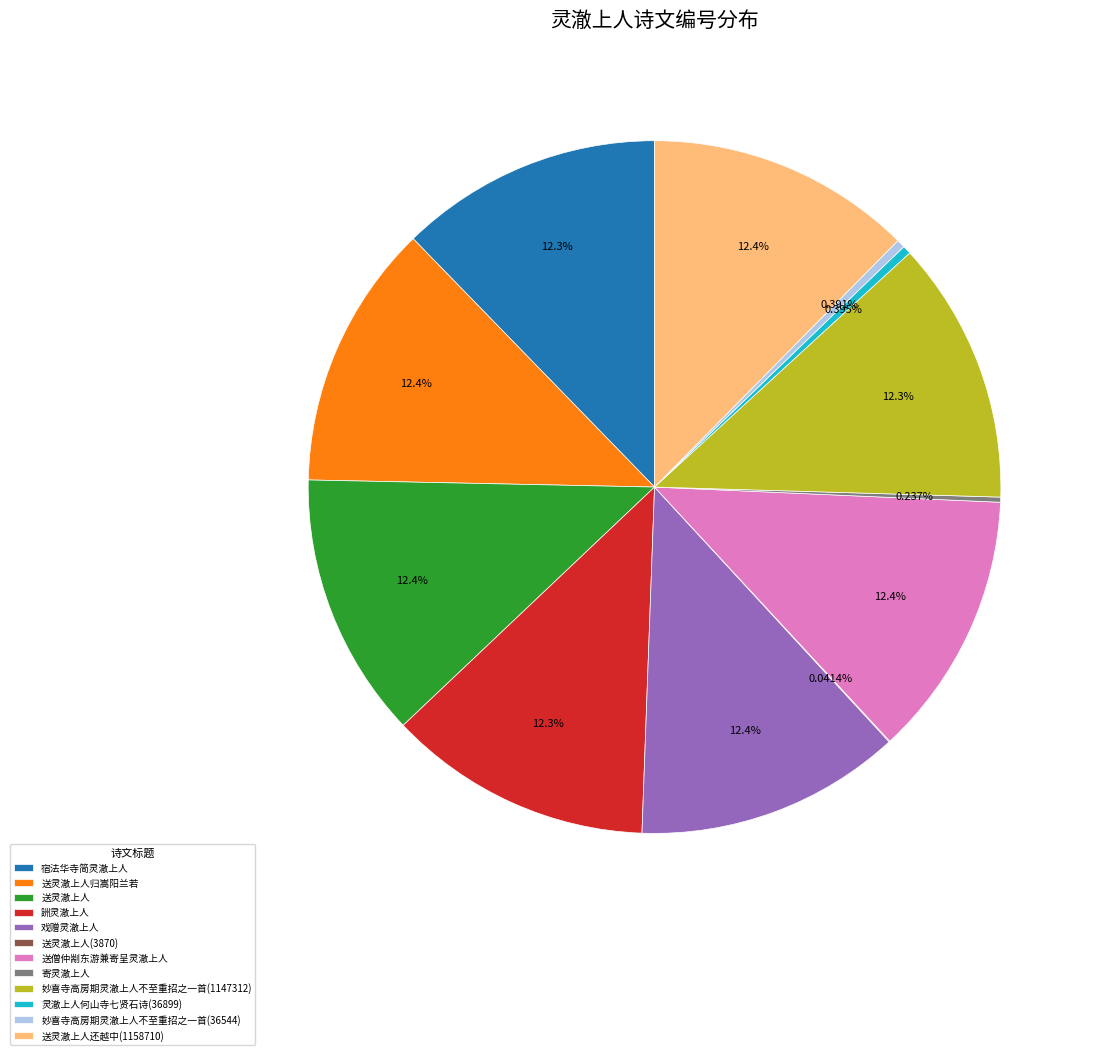

To the nearest percent, what percentage of the pie is 妙喜寺高房期灵澈上人不至重招之一首(1147312)?

12%